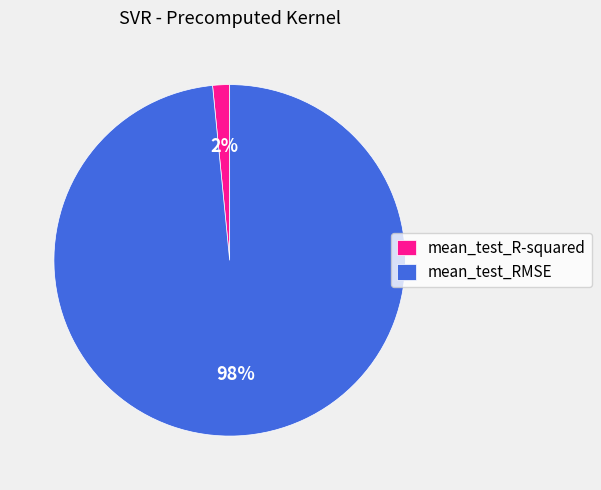

To the nearest percent, what portion does mean_test_RMSE represent?

98%